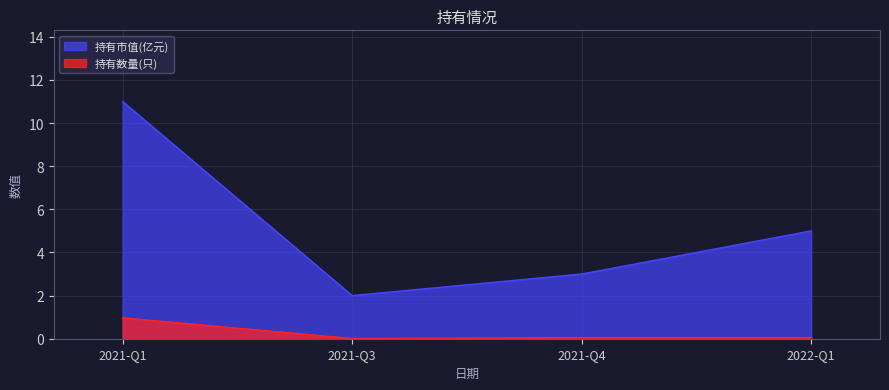

What is the average value of the 持有市值(亿元) series?

5.2